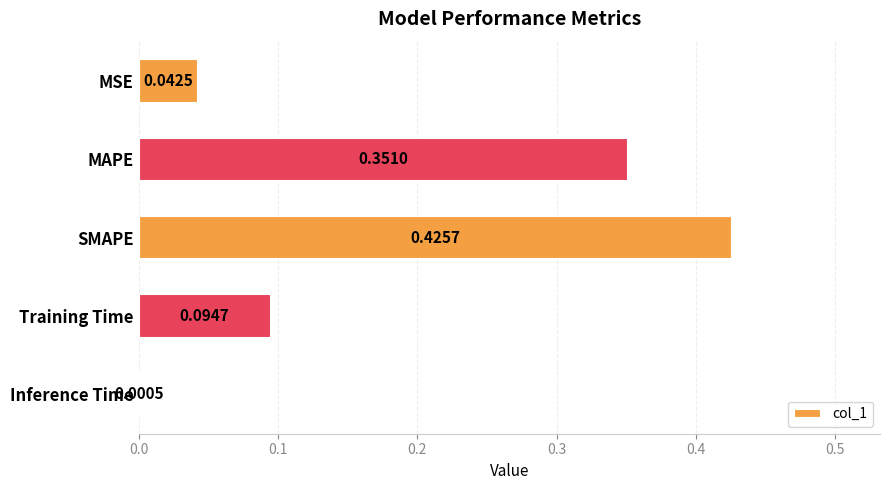

How many categories are shown in the chart?

5